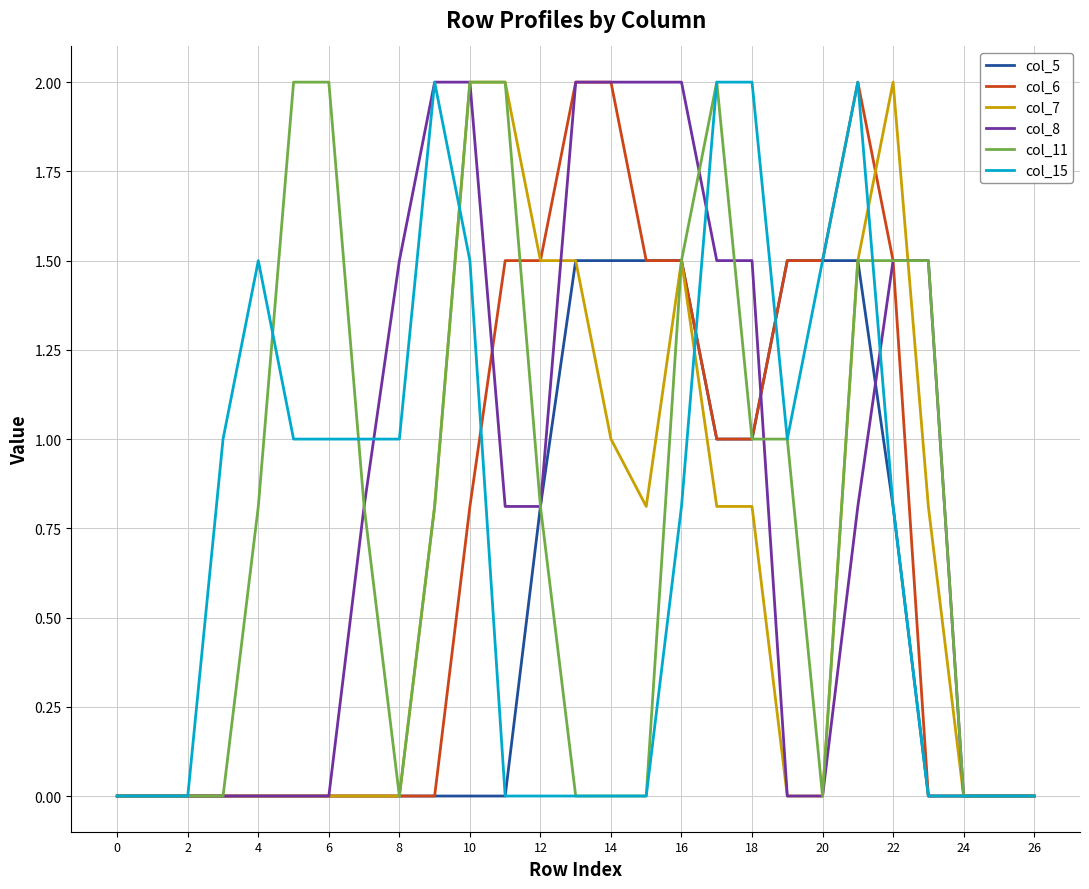

What is the maximum value shown in the chart?

2.0